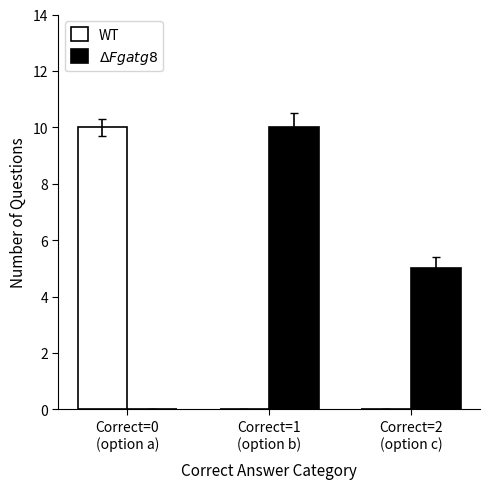

At how many categories does at least one series exceed 8?

2